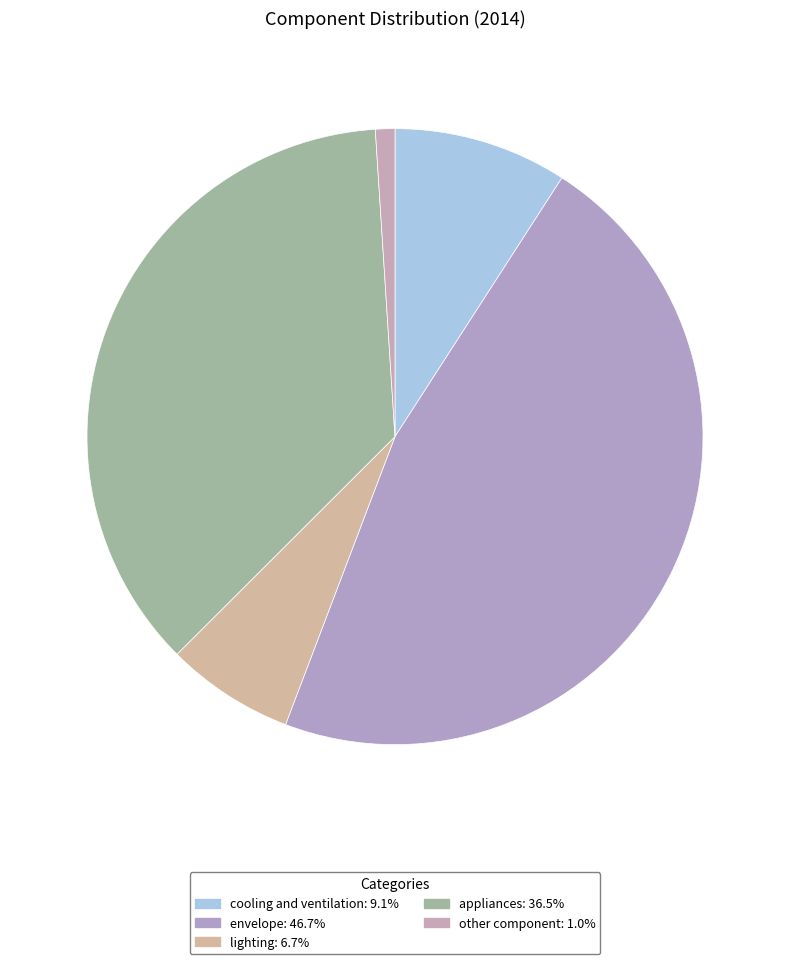

Is the sum of cooling and ventilation and other component greater than half?

No